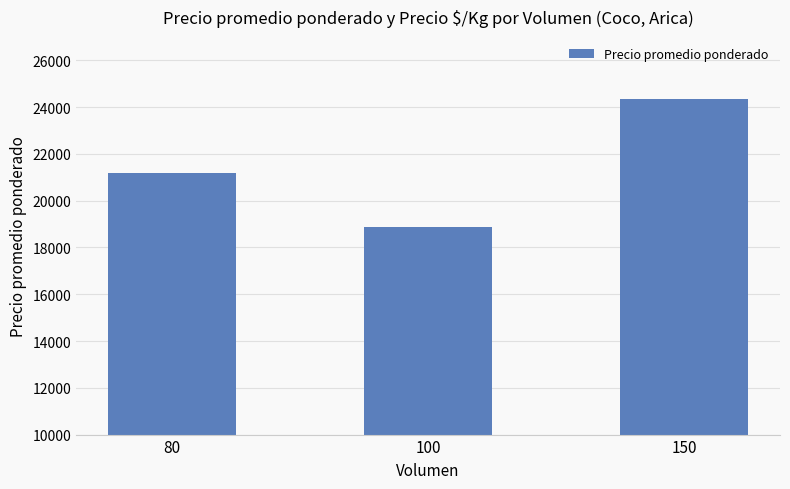

Which has a higher value, 150 or 100?

150